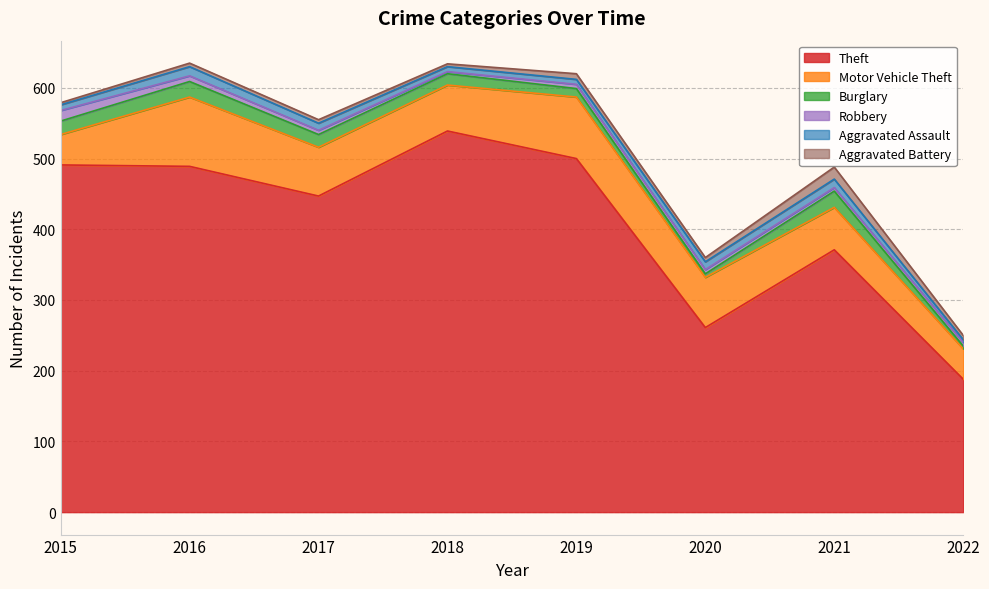

At how many categories does at least one series exceed 159?

8